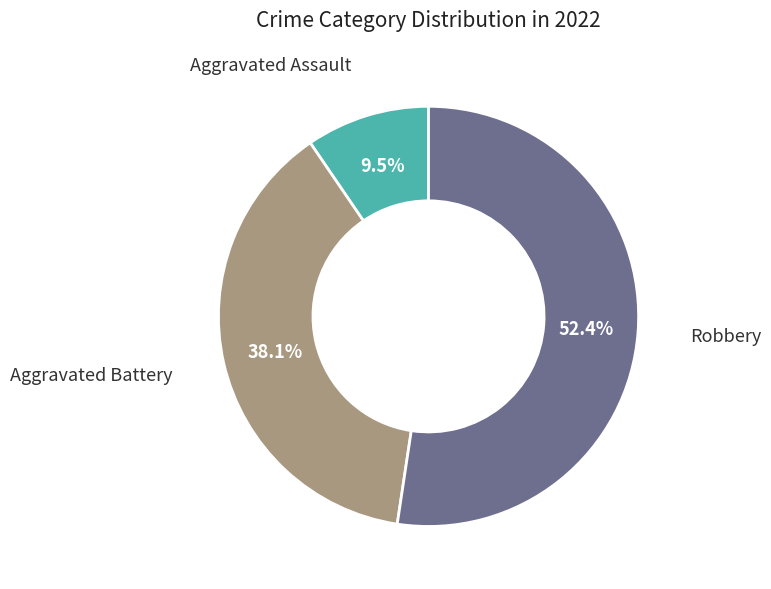

Is there any slice that represents more than half of the pie?

Yes